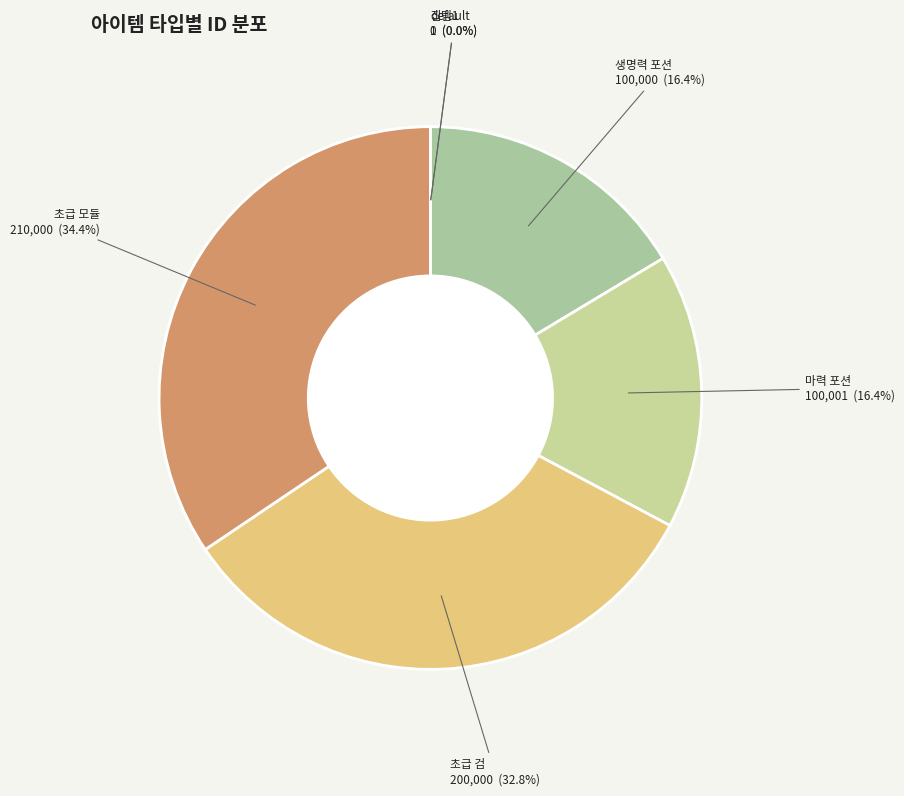

What is the largest slice in the pie chart?

초급 모듈